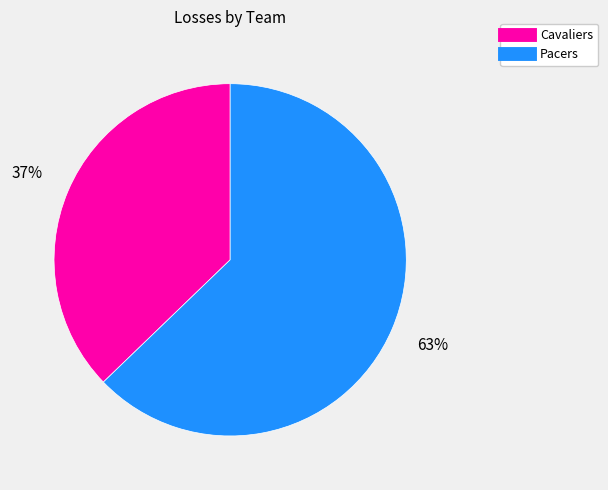

Which slice is the smallest?

Cavaliers